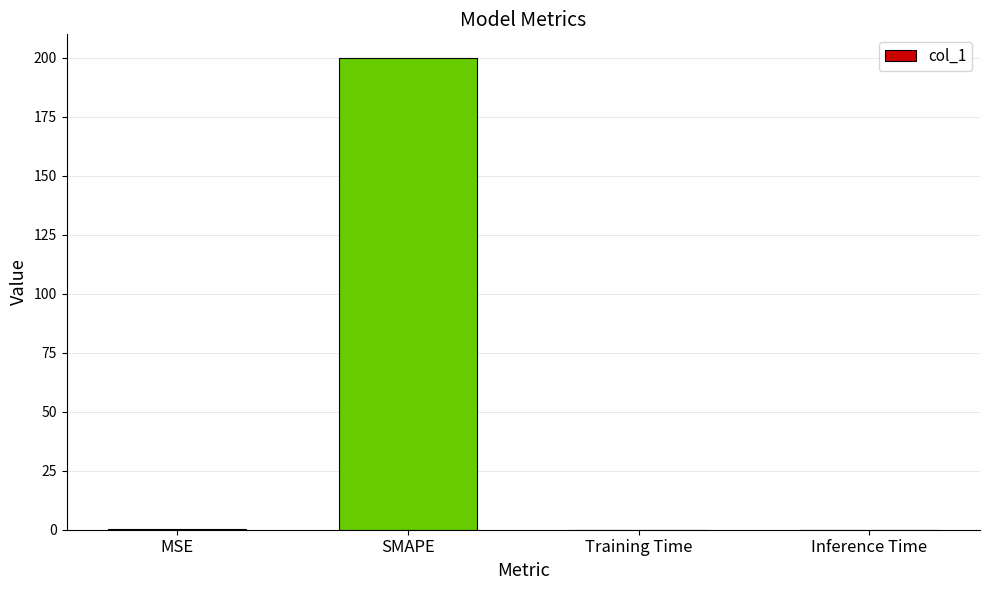

Are the bars grouped side by side (vs. stacked)?

No